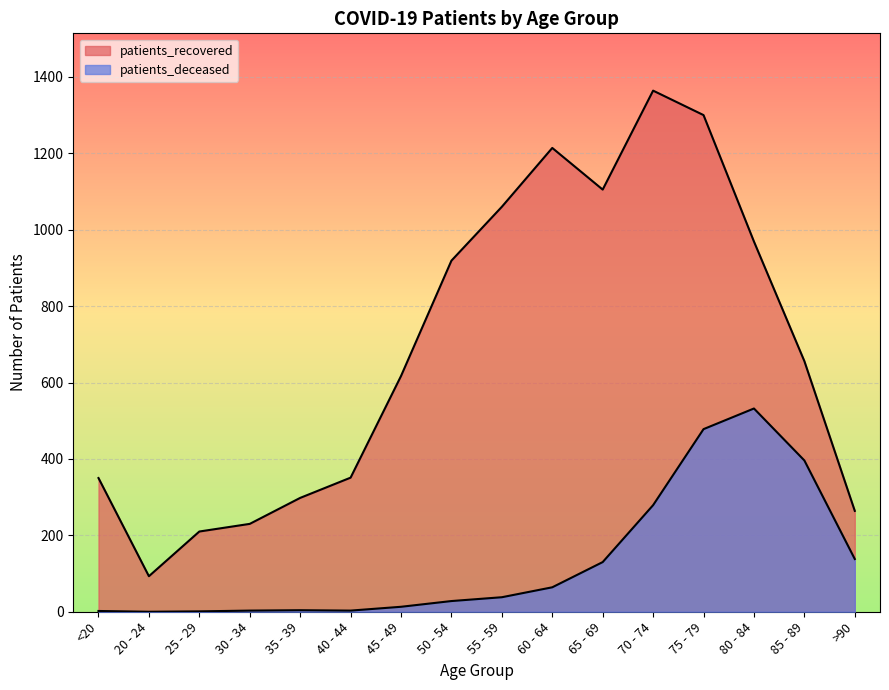

At which label is patients_deceased closest to 266?

70 - 74